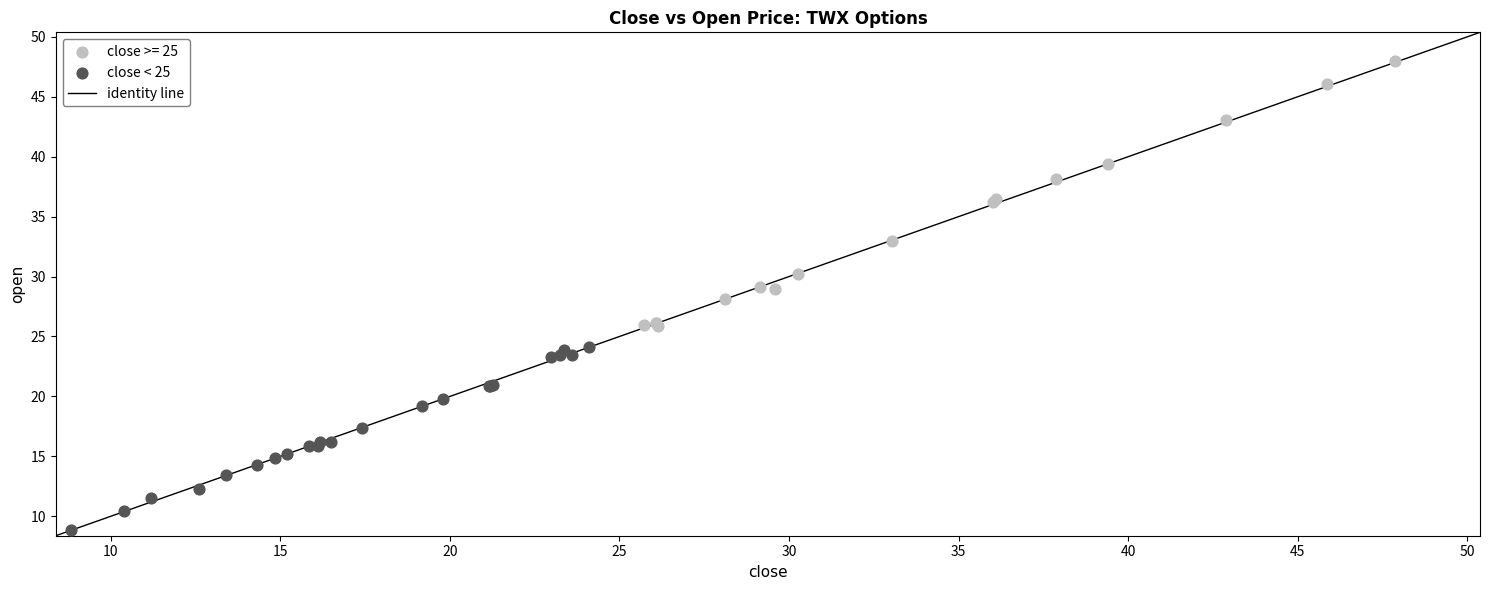

Which series has the widest spread of Y values?

close >= 25